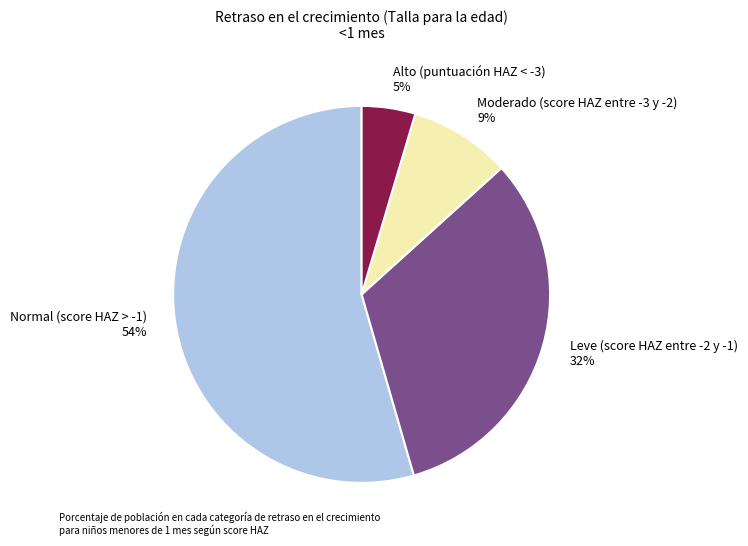

Is the sum of Moderado (score HAZ entre -3 y -2) and Leve (score HAZ entre -2 y -1) greater than half?

No